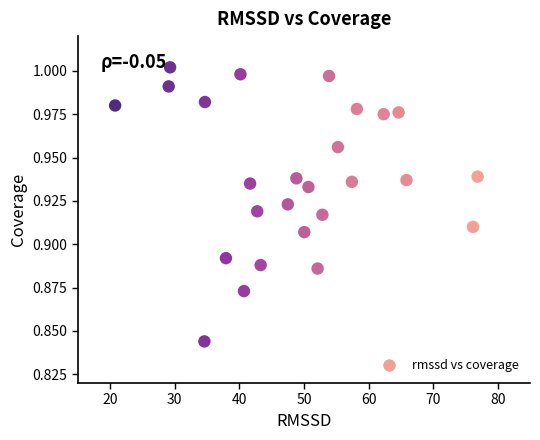

What is the range of X values (max minus min)?

56.1